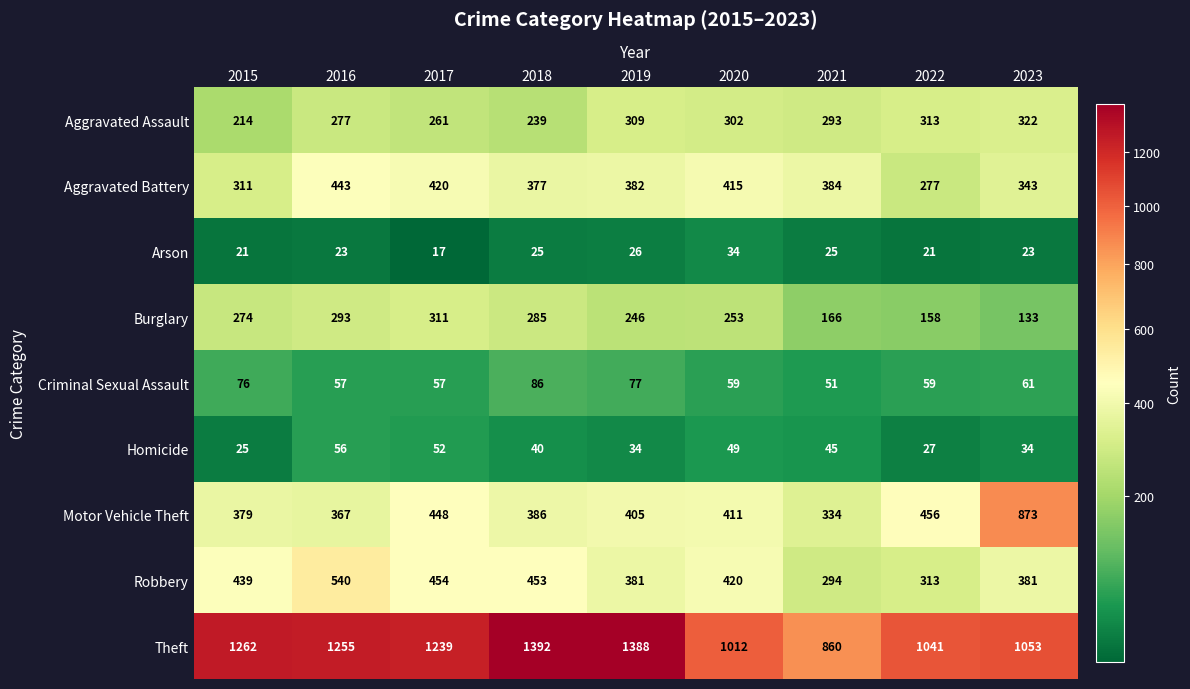

List the labels in order of Motor Vehicle Theft value, largest first.

2023, 2022, 2017, 2020, 2019, 2018, 2015, 2016, 2021